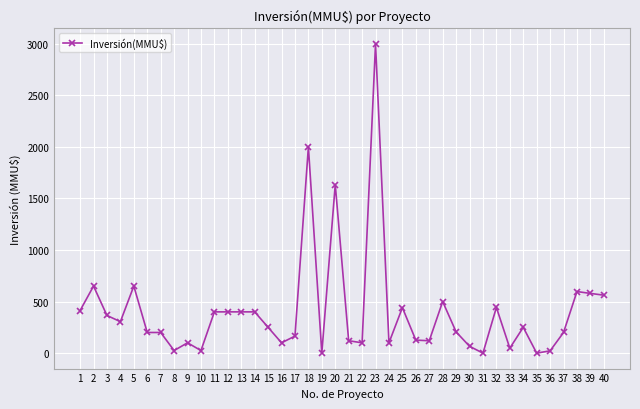

How many lines are shown in the chart?

1